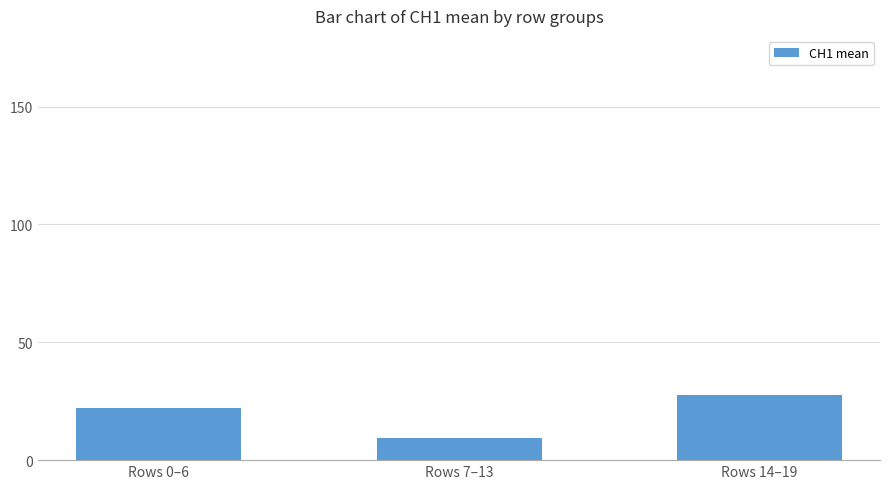

List the labels in order of value, smallest first.

Rows 7–13, Rows 0–6, Rows 14–19